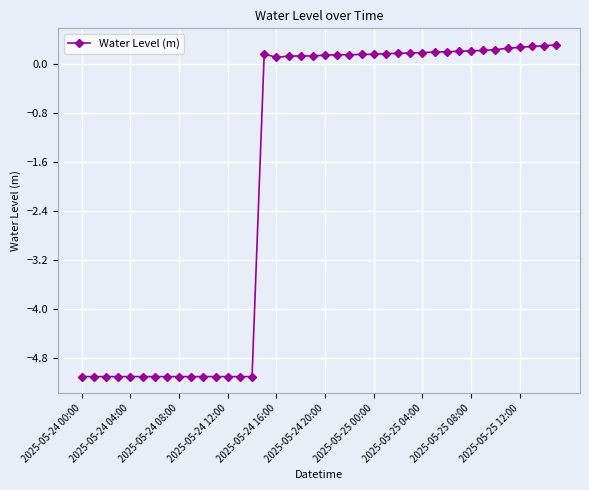

What is the average value?

-1.8